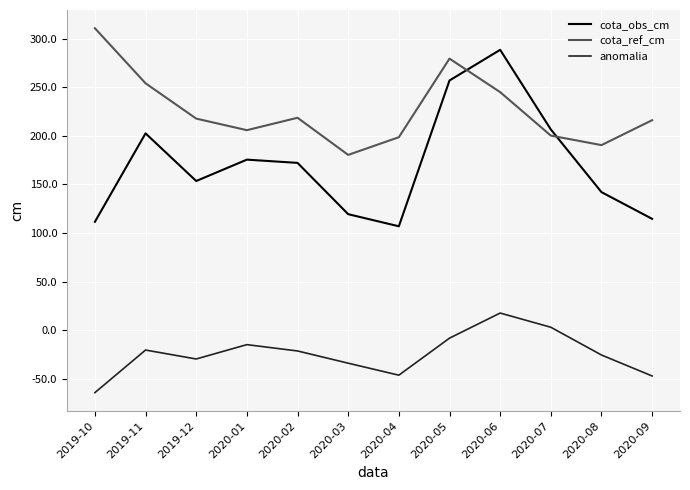

The anomalia series shows -7.5 at 2020-02. True or false?

False